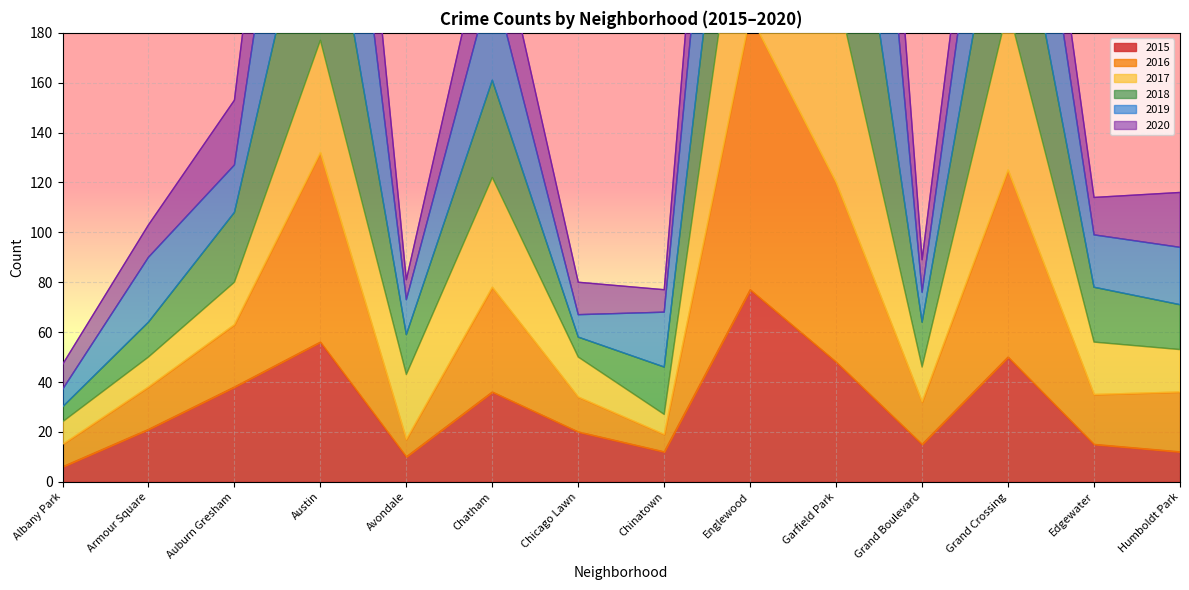

In 2015, how many points are higher than both neighbors (excluding endpoints)?

4